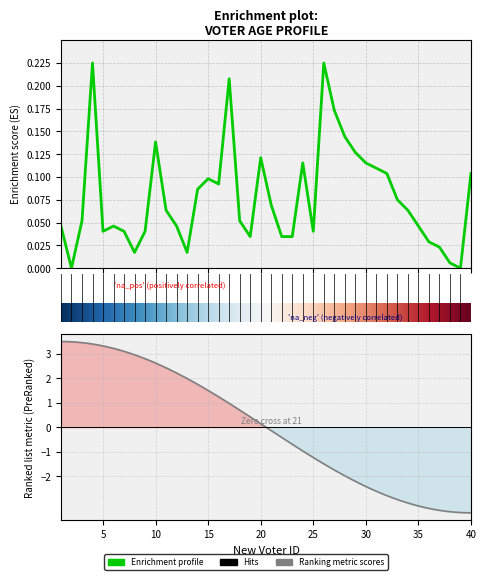

What is the difference between the maximum and second lowest values?

0.2